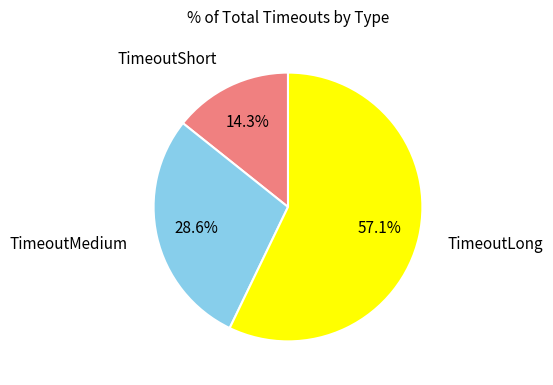

To the nearest percent, what is the average slice percentage?

33%